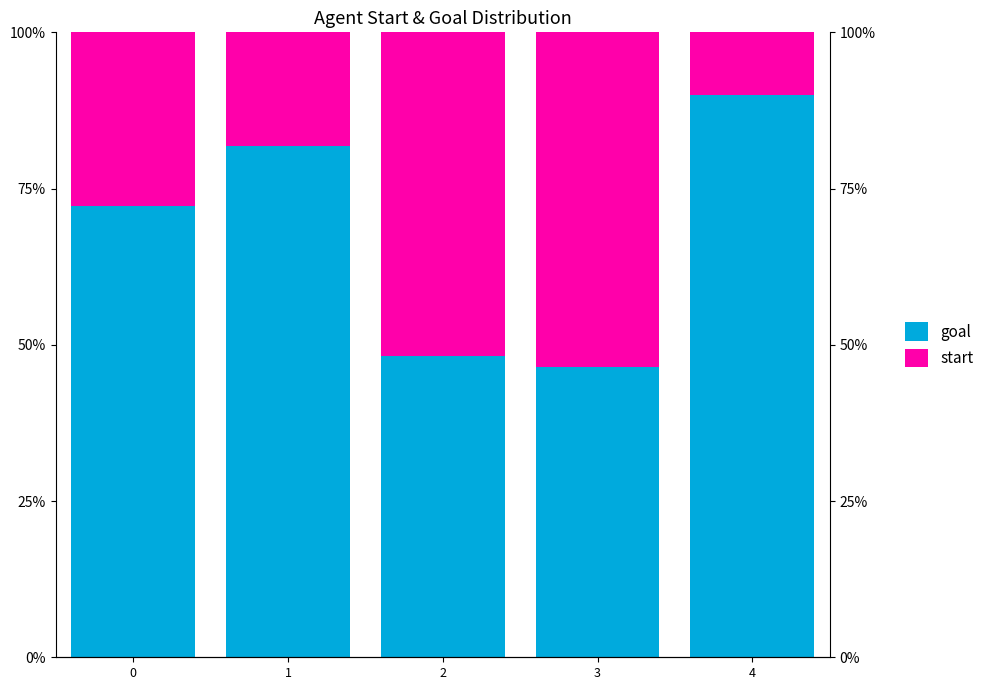

Reading left to right, transcribe all the data shown in this chart.

goal: 0.7	0.8	0.5	0.5	0.9
start: 0.3	0.2	0.5	0.5	0.1